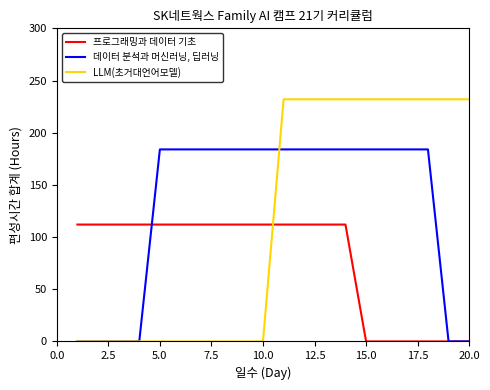

What is the maximum value shown in the chart?

232